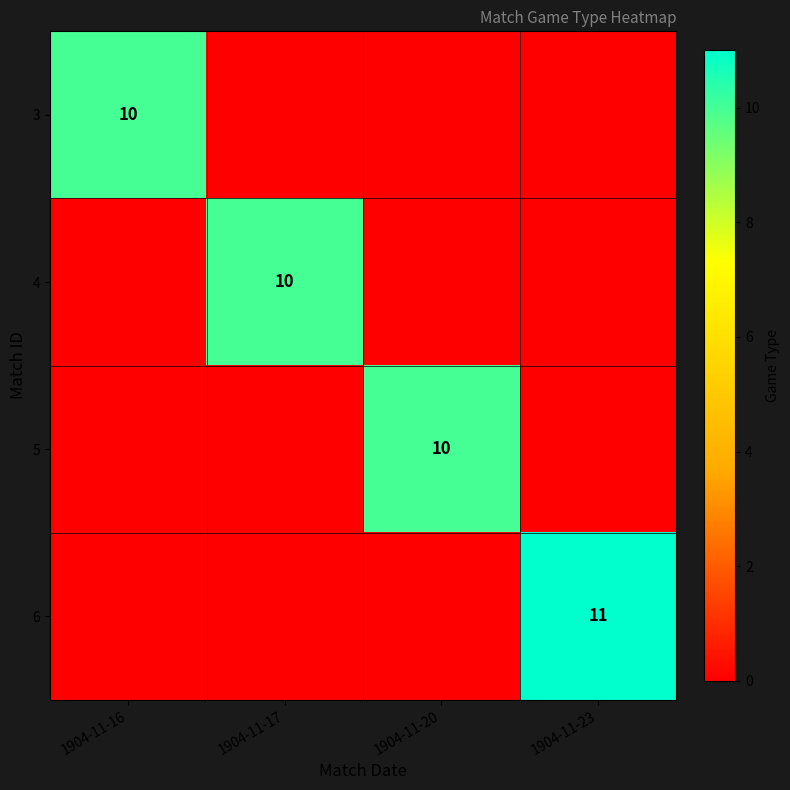

At which category is the sum across all series the highest?

1904-11-23